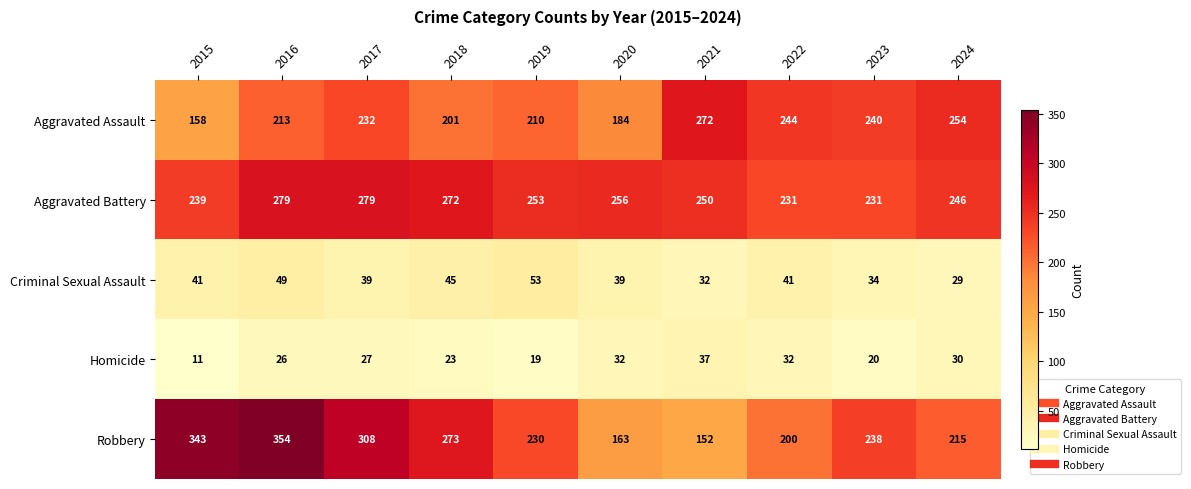

What is the maximum value shown in the chart?

354